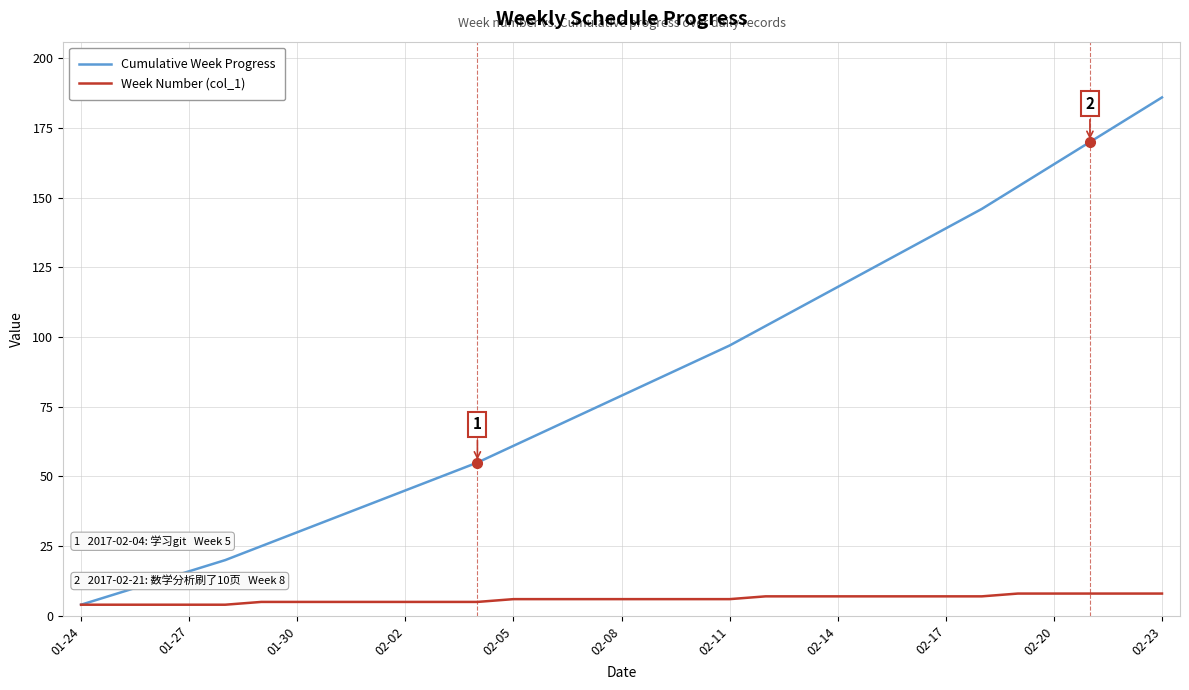

Rank the series by their maximum value, from lowest to highest.

Week Number (col_1), Cumulative Week Progress